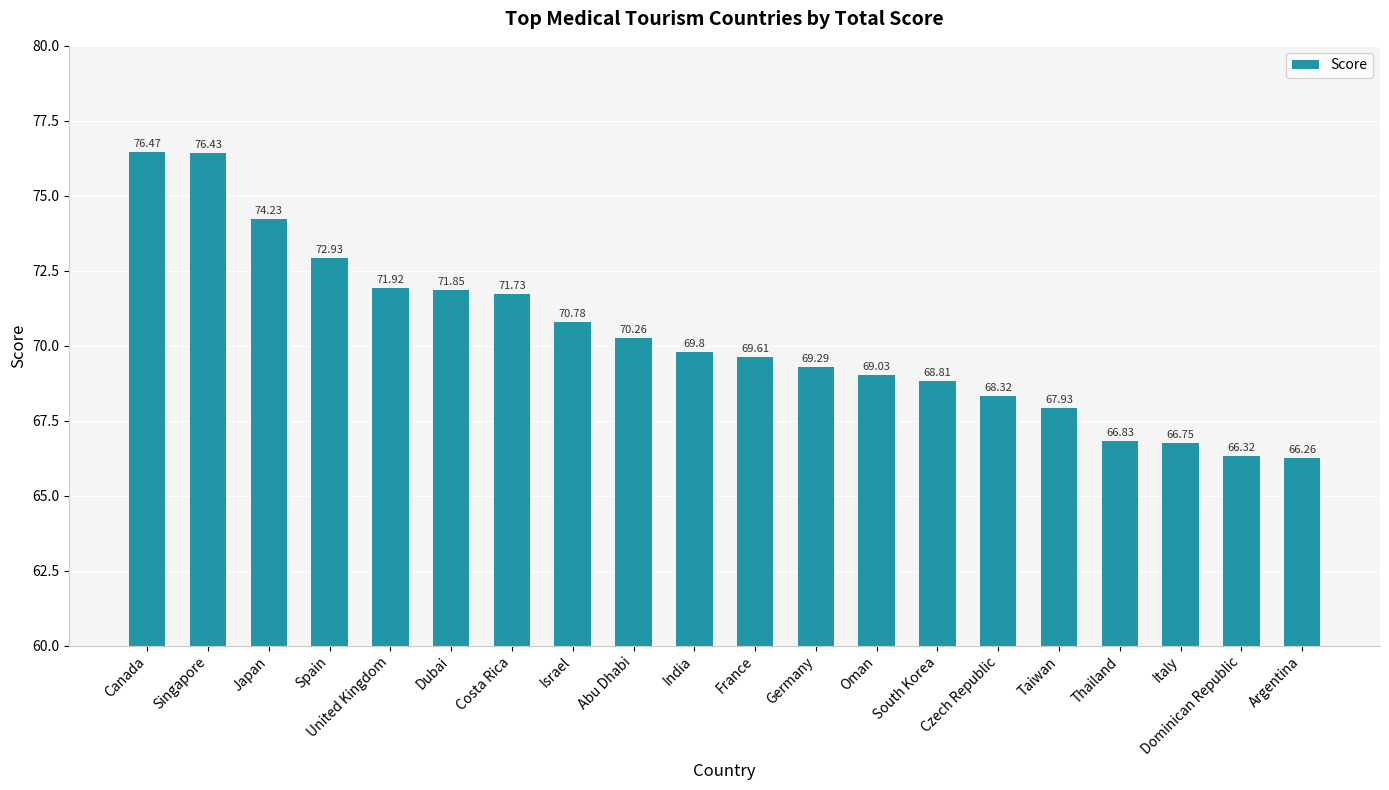

Does the chart contain any negative values?

No